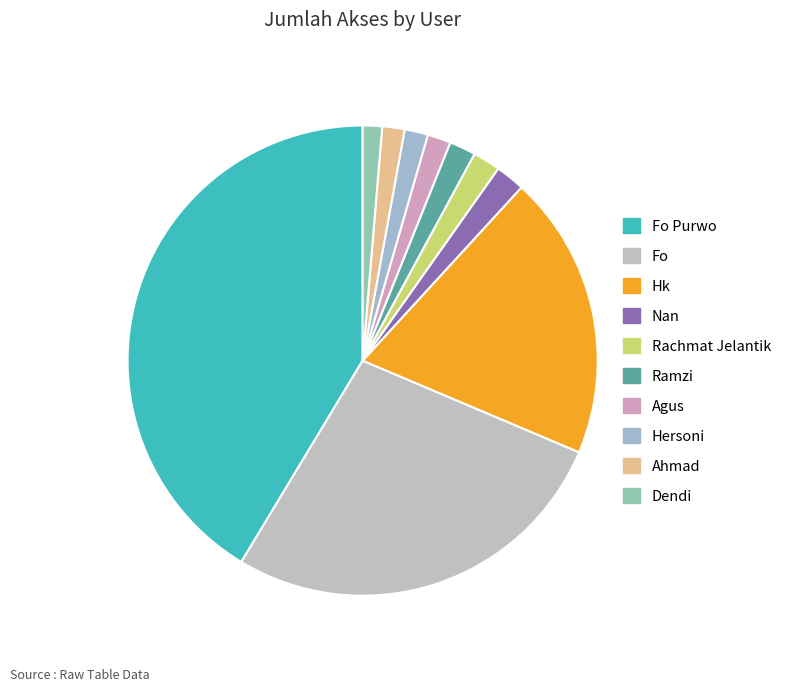

What is the change in value from Fo Purwo to Ramzi?

-566